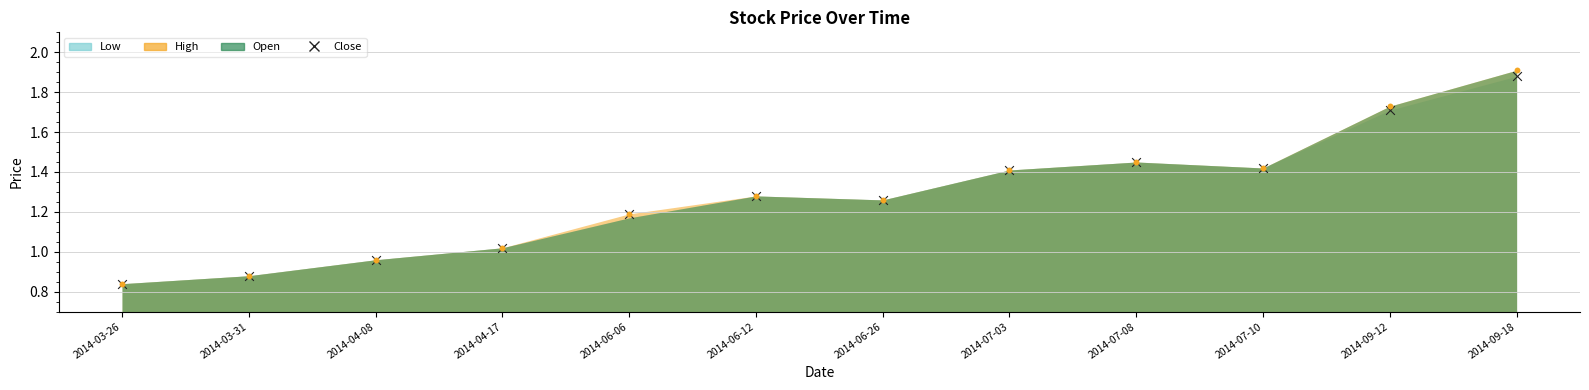

What is the ratio of the value at 2014-03-31 to the value at 2014-09-12?

0.5